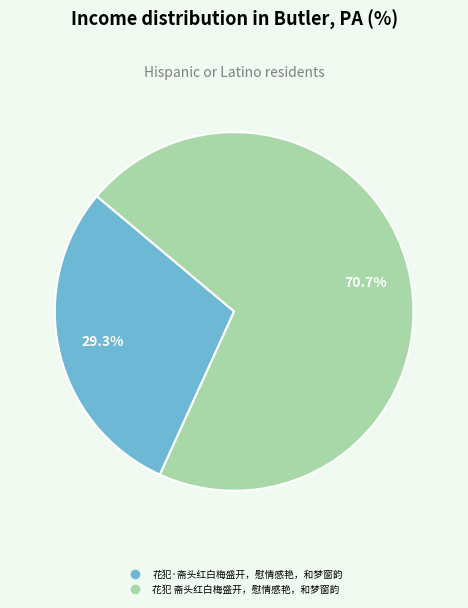

What percentage do 花犯 斋头红白梅盛开，慰情感艳，和梦窗韵 and 花犯·斋头红白梅盛开，慰情感艳，和梦窗韵 together represent?

100.0%